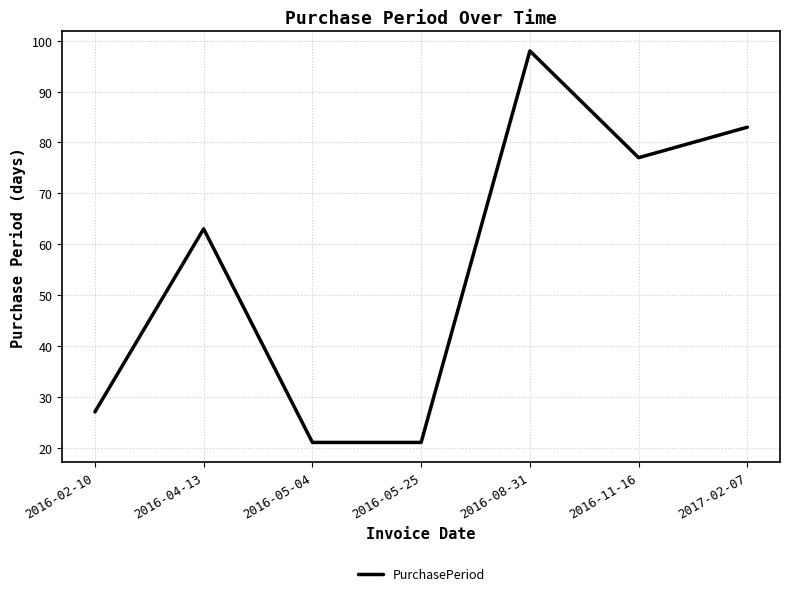

True or false: there are more than 1 points higher than both neighbors.

True